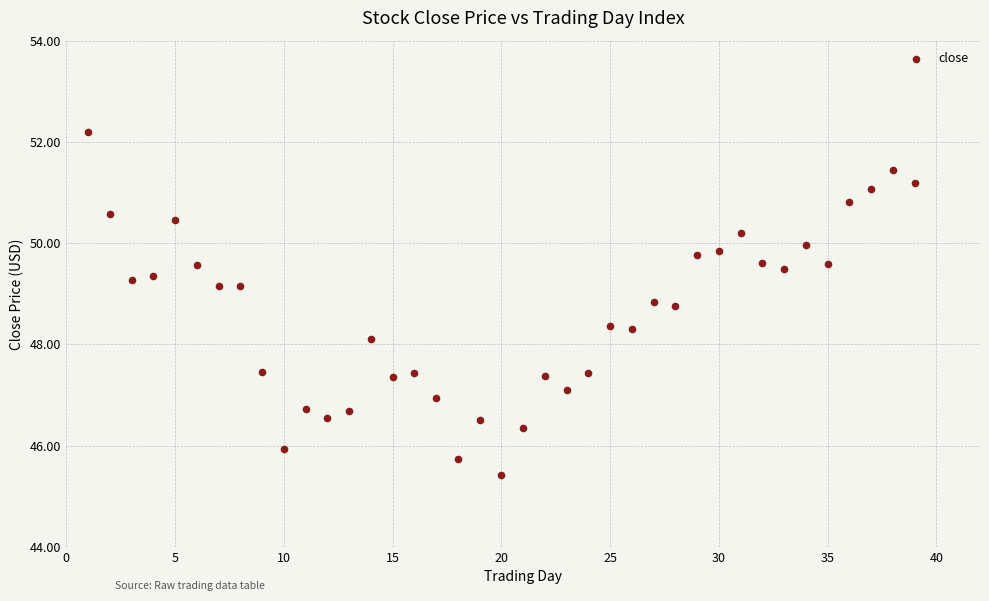

What is the range of X values (max minus min)?

38.0